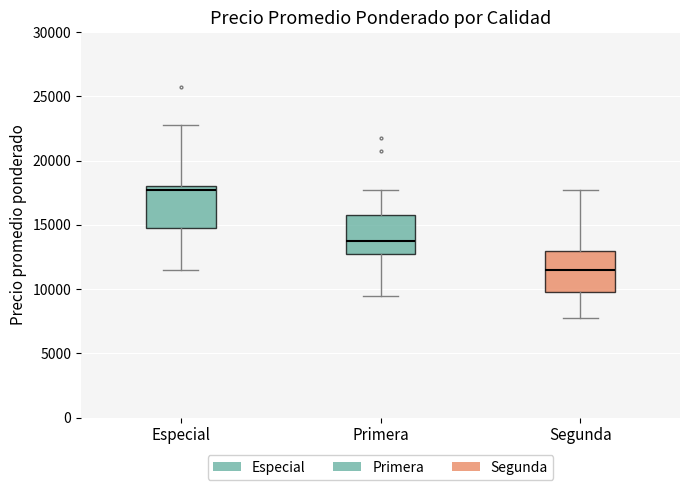

Reading left to right, read every box against the y-axis: the position of its median line, the range the box covers, and the ends of its whiskers. The values are not printed on the chart, so give them approximately, as read against the axis.

Especial: median 18000 (just below the box's upper edge), box 15000 to 18000, whiskers 11500 to 23000
Primera: median 14000, box 13000 to 16000, whiskers 9500 to 18000
Segunda: median 11500, box 10000 to 13000, whiskers 8000 to 18000